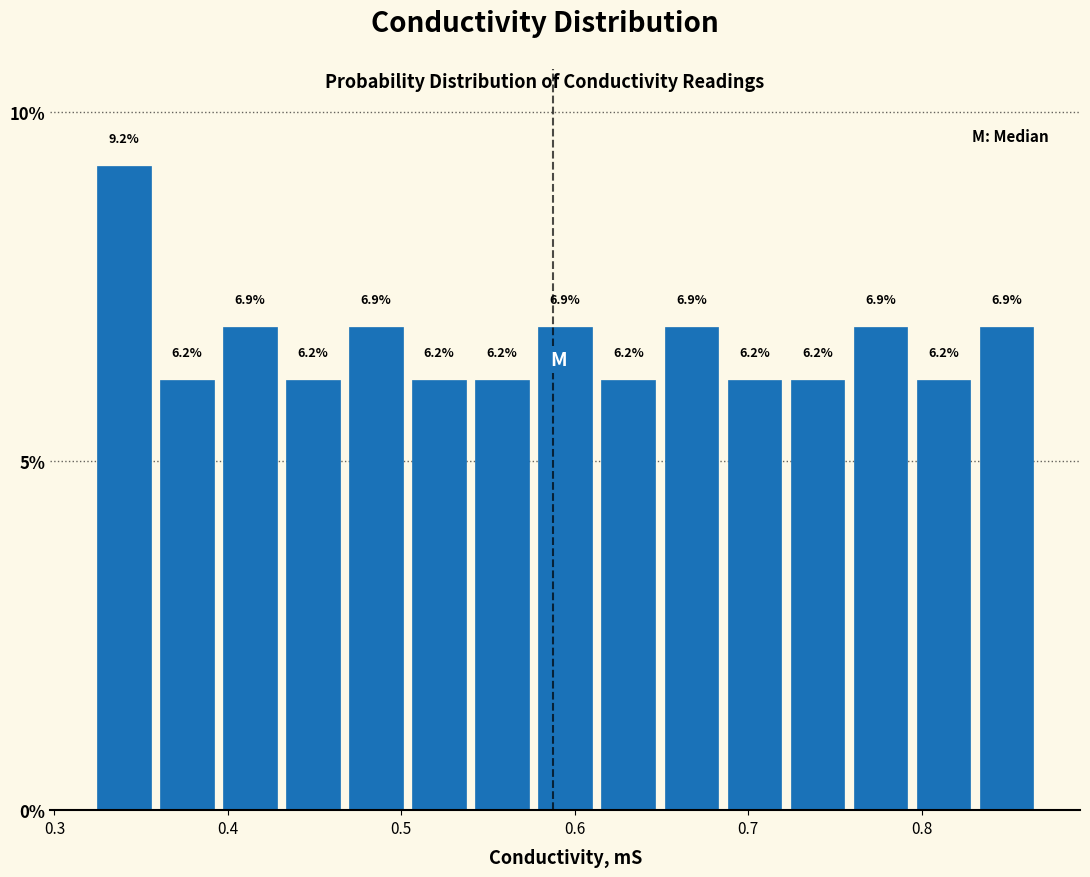

Around what value on the x-axis is the tallest bar? Give the approximate position of its centre, as read against the axis.

0.34